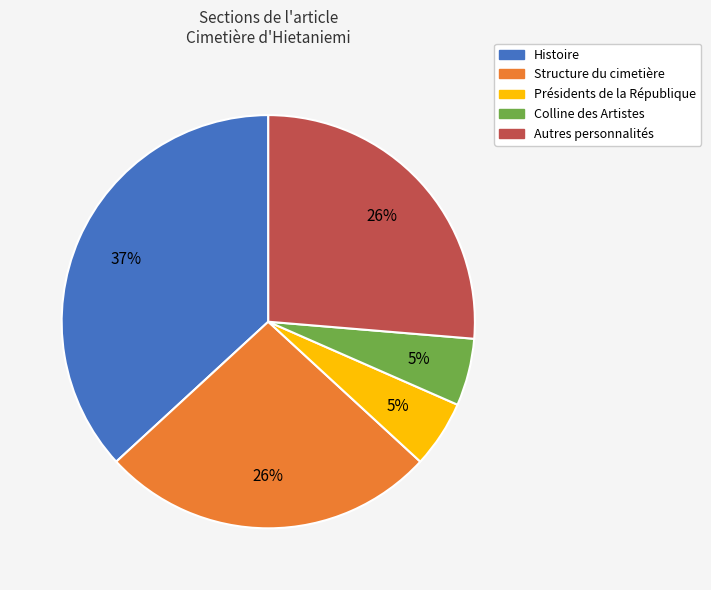

To the nearest percent, what is the difference between the largest and smallest slice percentages?

32%